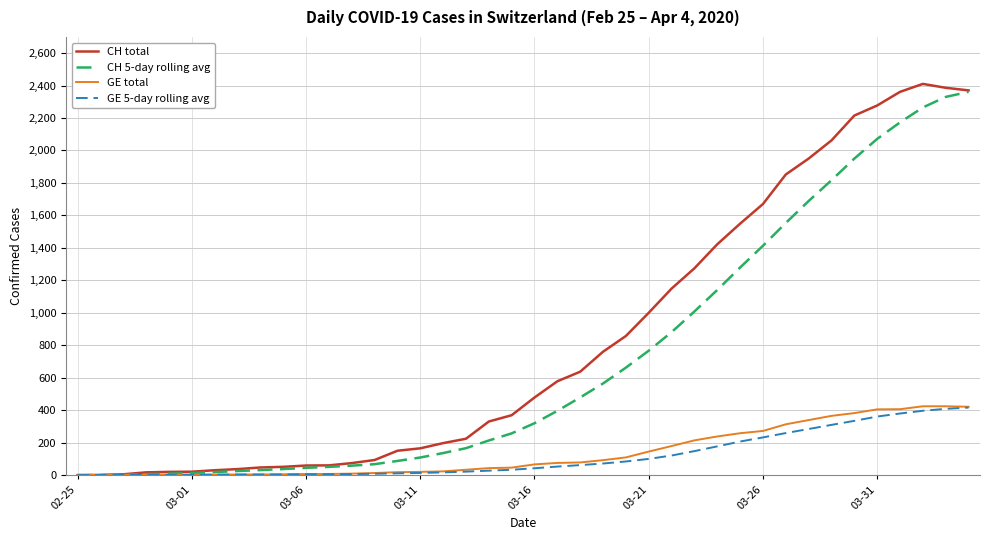

Which series has the largest total across all categories?

CH total